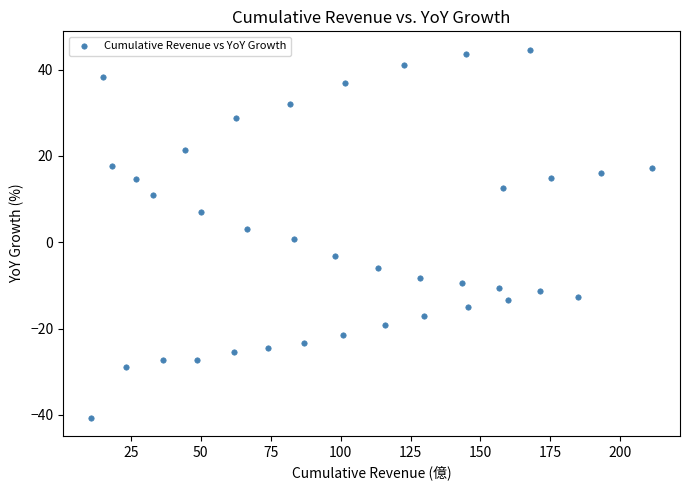

What is the range of Y values (max minus min)?

85.2